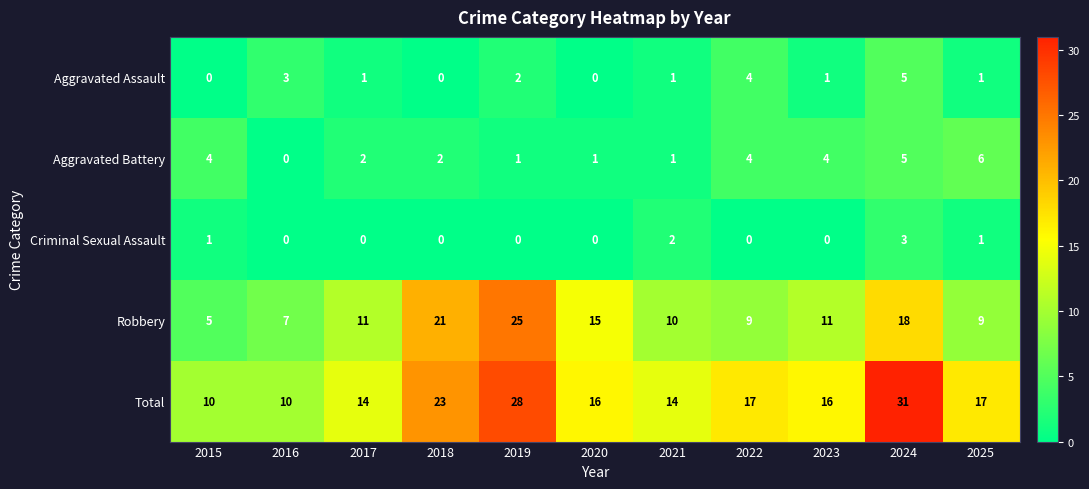

What is the difference between the highest and lowest values at 2022?

17